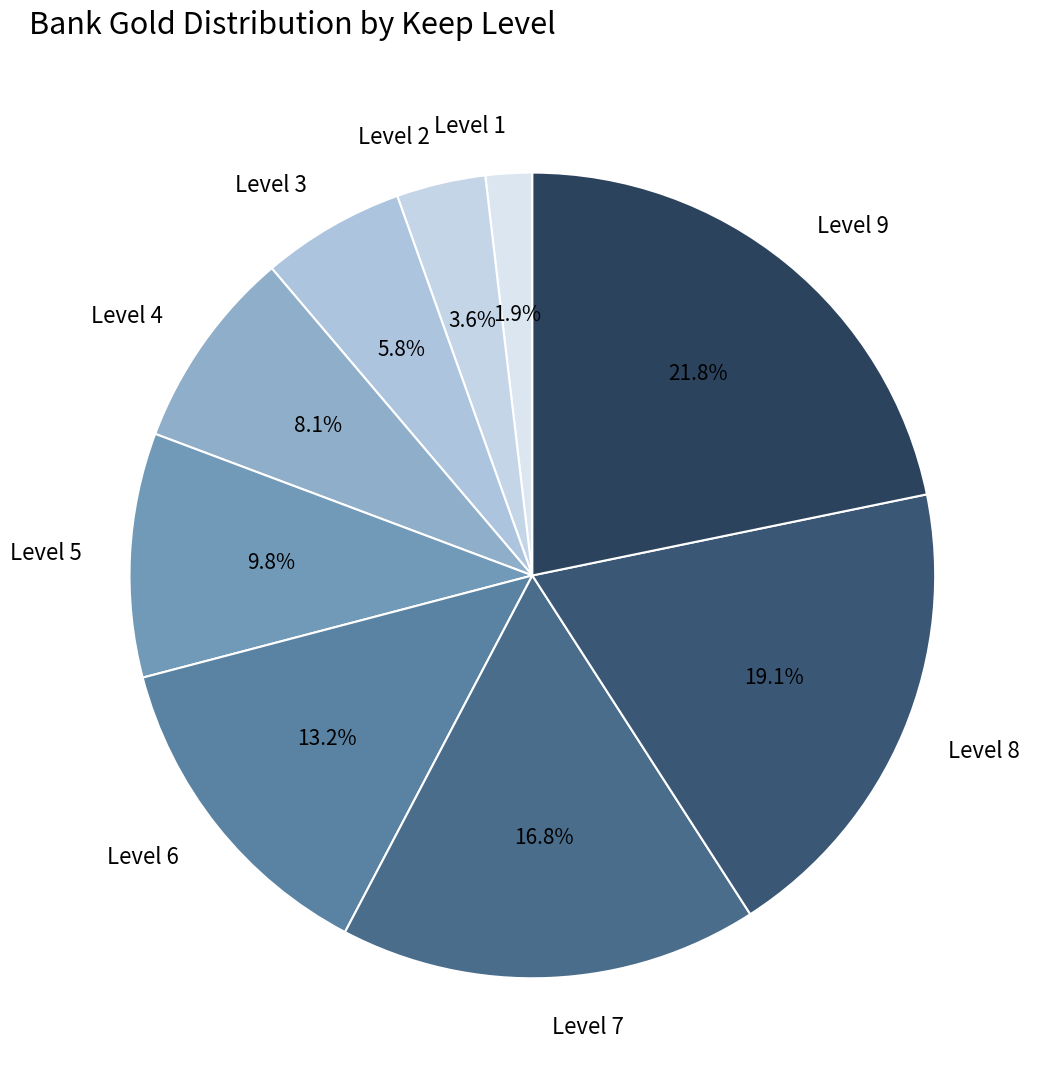

Rank the categories by value from lowest to highest.

Level 1, Level 2, Level 3, Level 4, Level 5, Level 6, Level 7, Level 8, Level 9